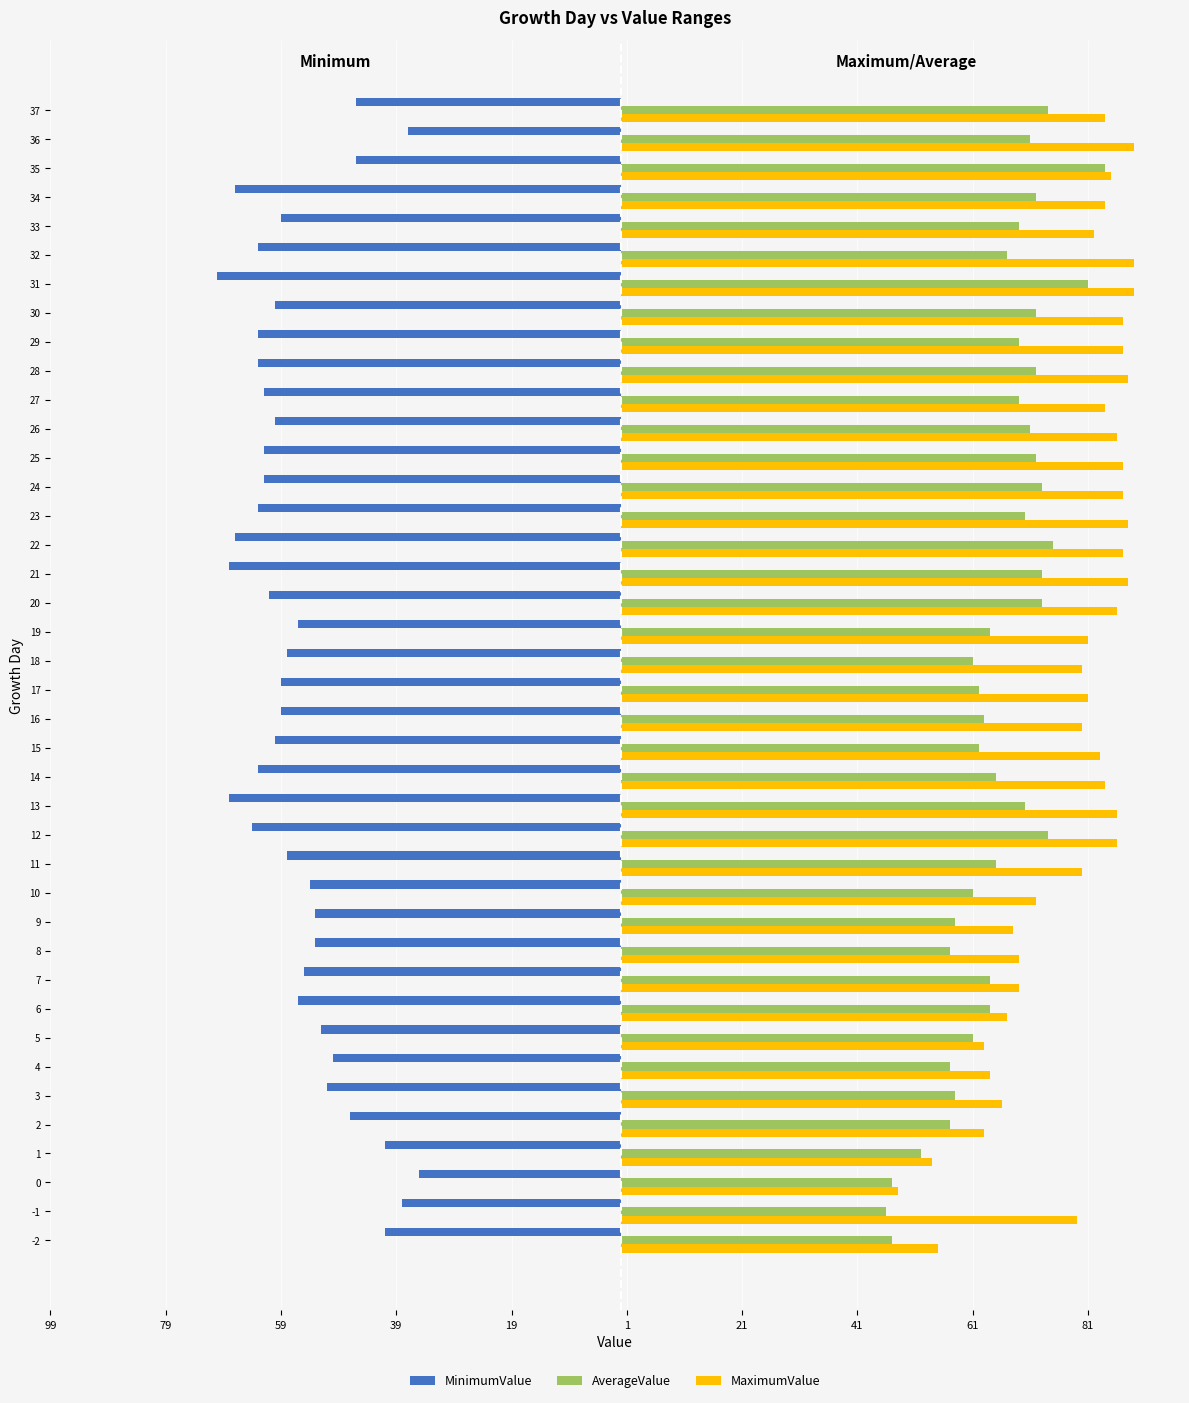

Which has a higher value, 20 or 11?

11